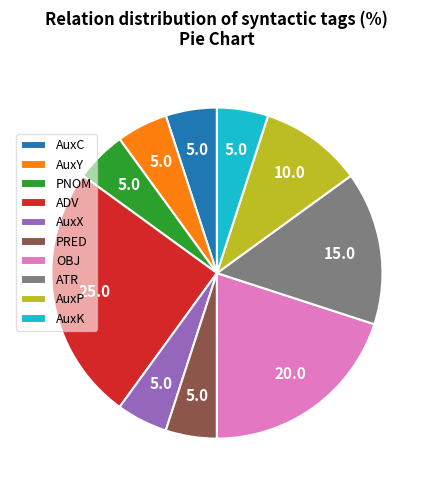

Which has a higher value, AuxP or AuxX?

AuxP